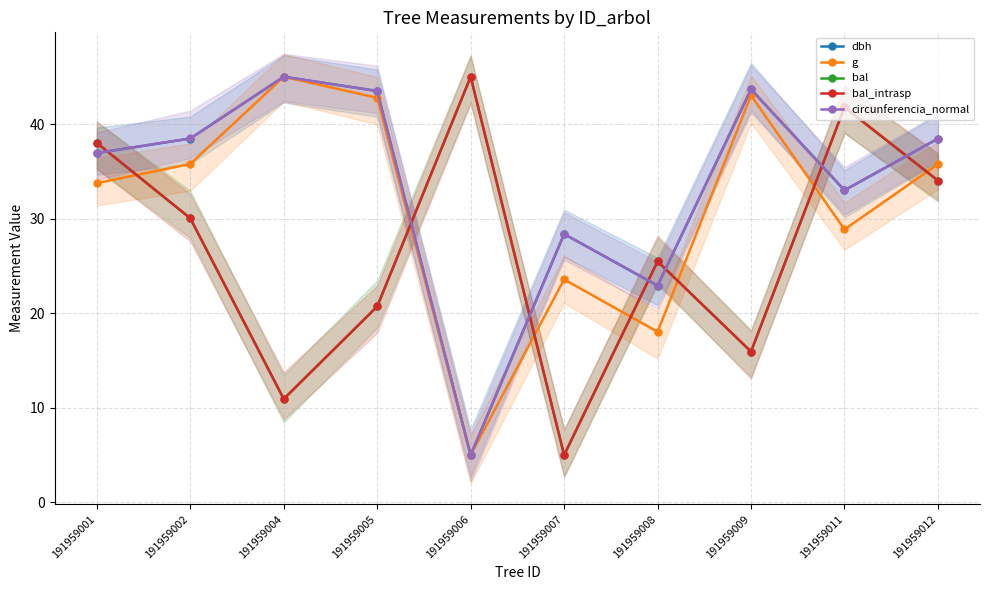

How many data points in g are less than 35?

5